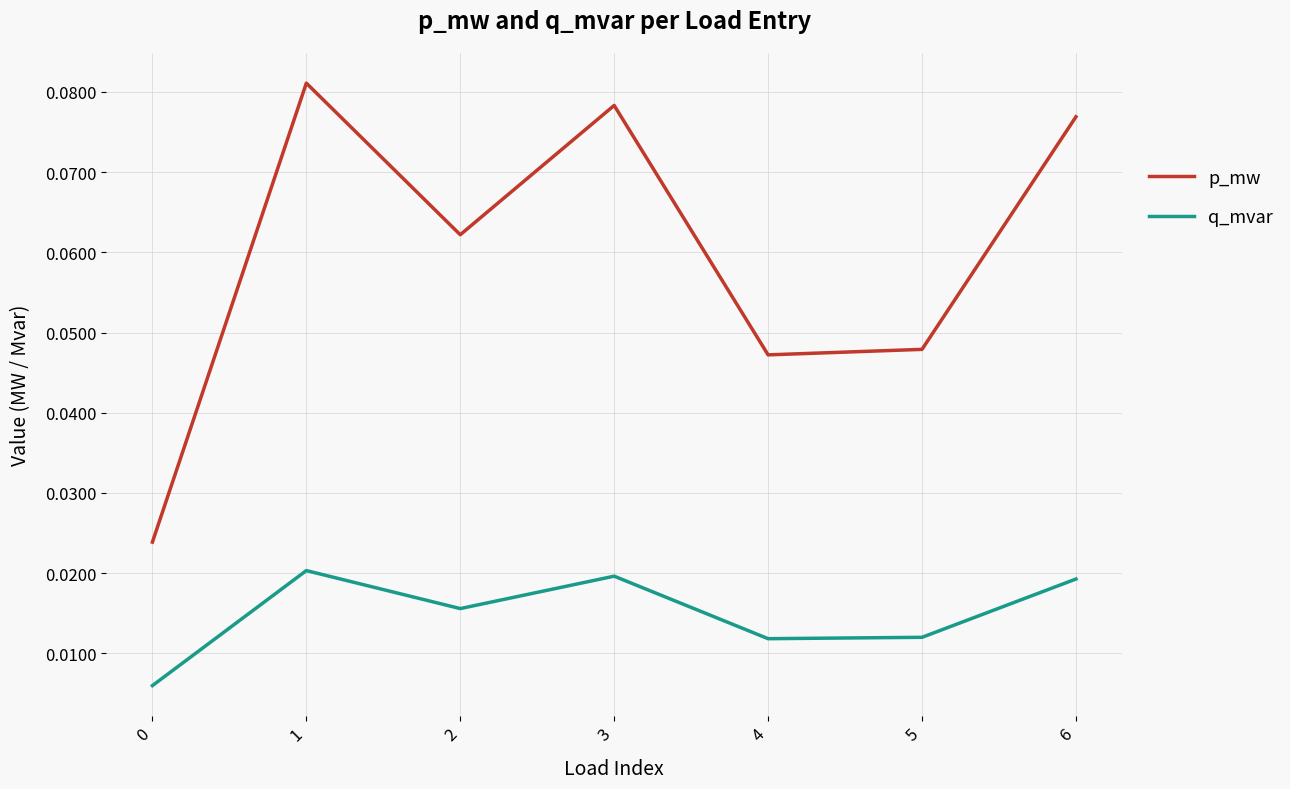

True or false: p_mw and q_mvar cross at least once.

False